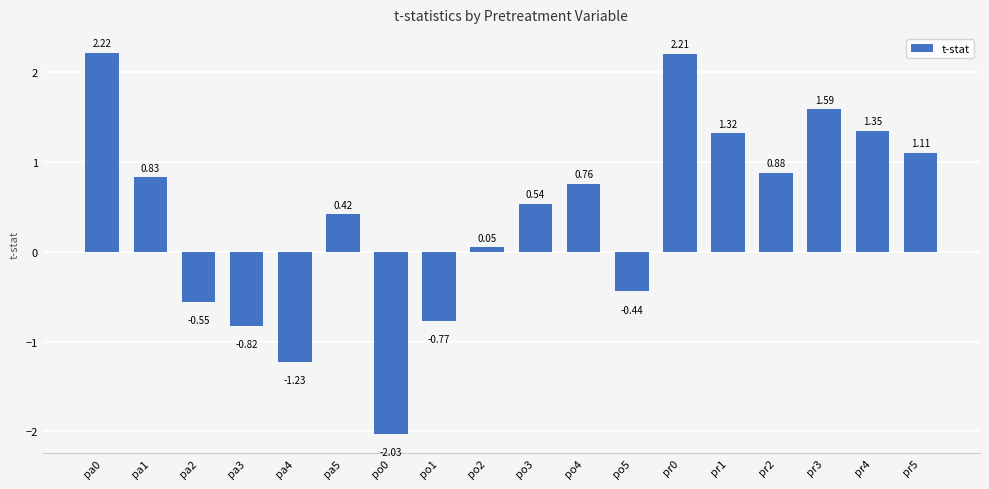

How many values are below zero?

6